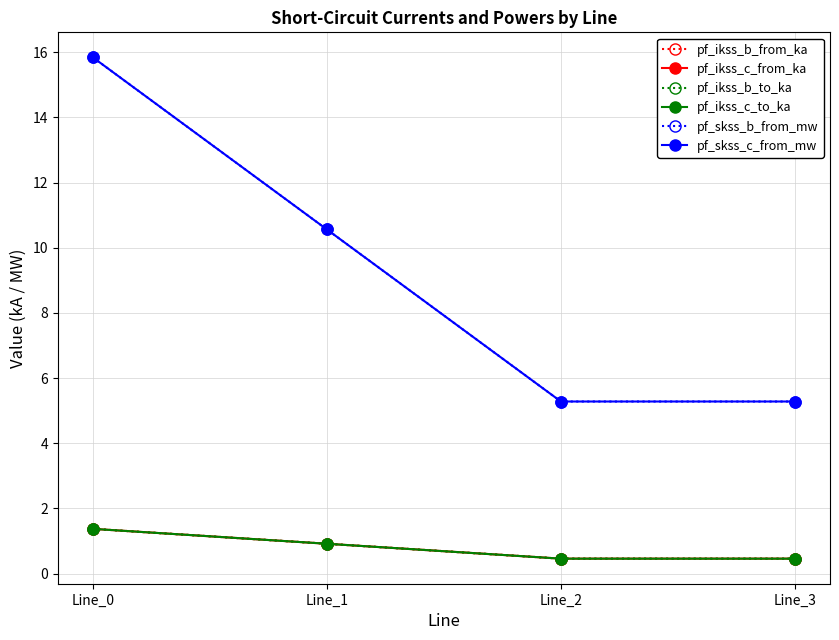

Does the chart have visible grid lines?

Yes